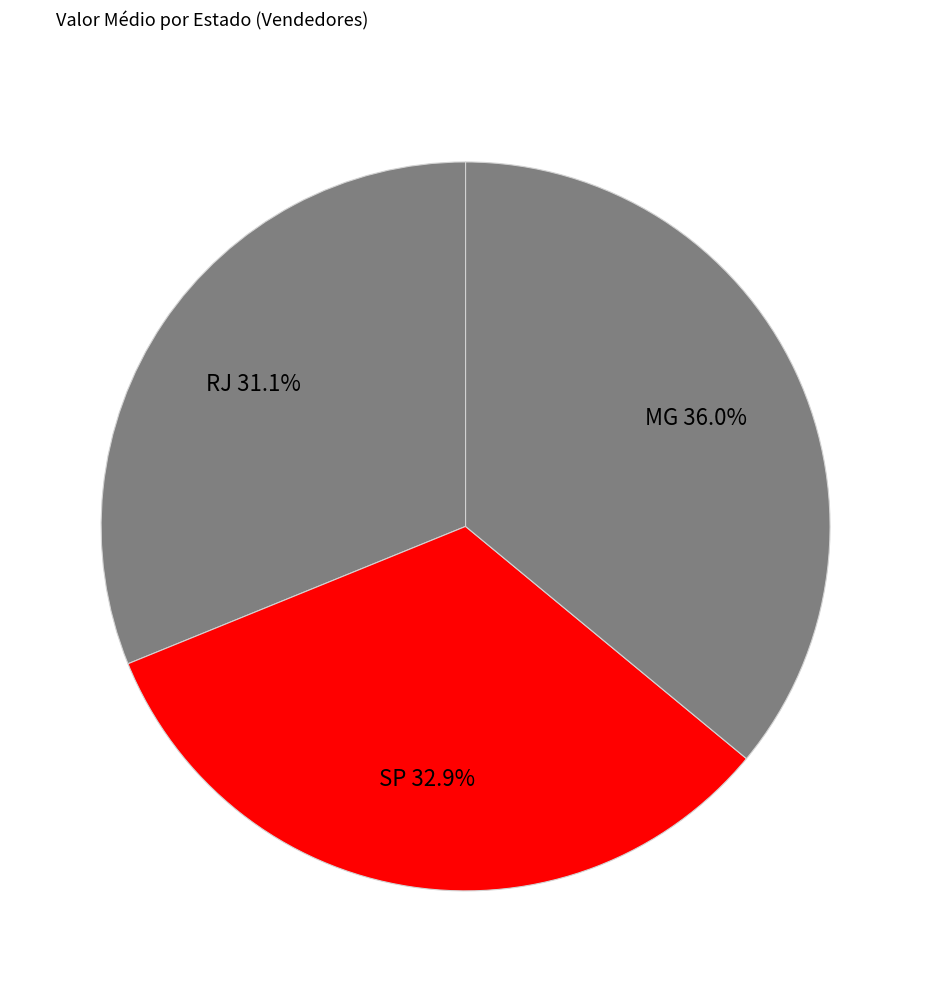

Combined, what portion of the pie is RJ and MG?

67.1%